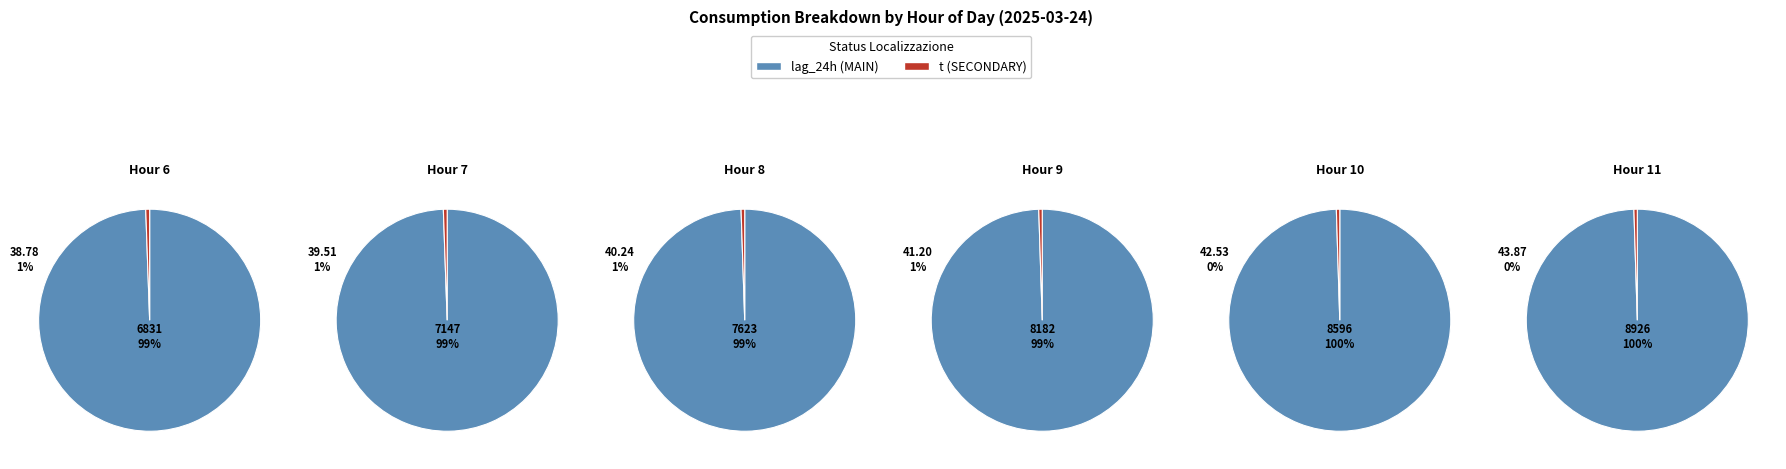

Which has a higher value, 10 or 11?

11